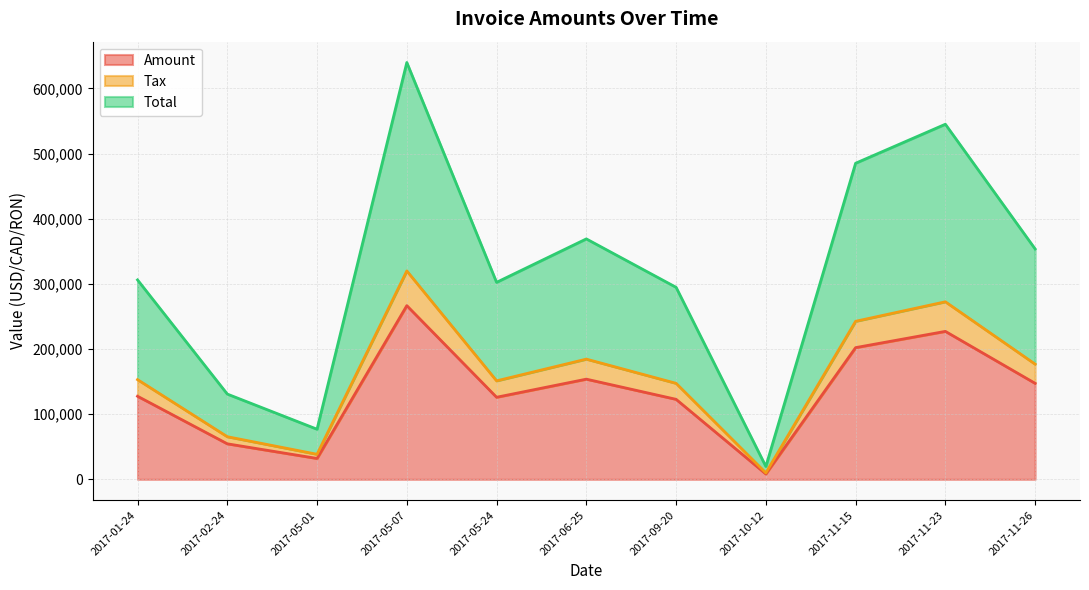

List the series in order of their overall mean, highest first.

Total, Amount, Tax